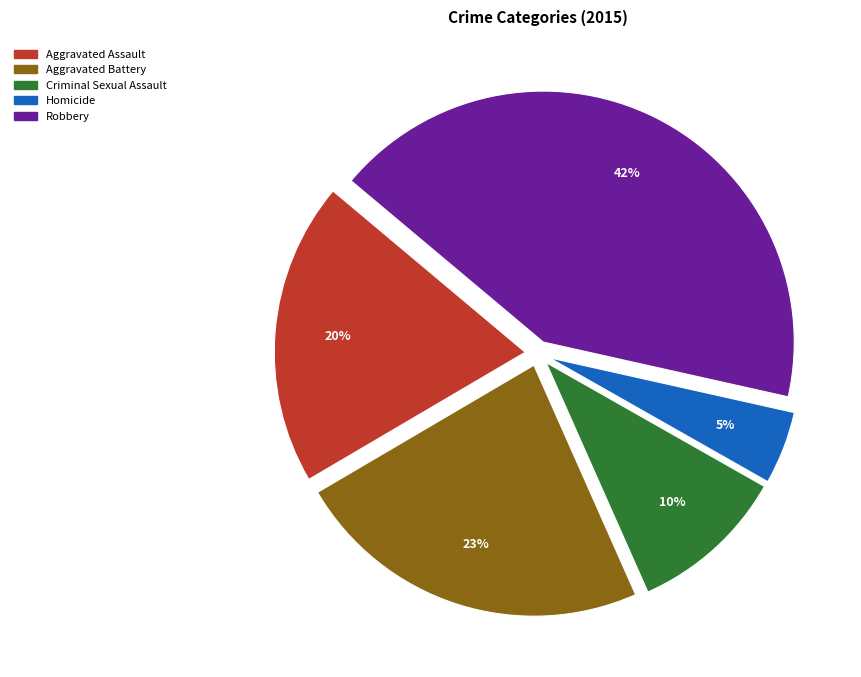

Which slice is the smallest?

Homicide